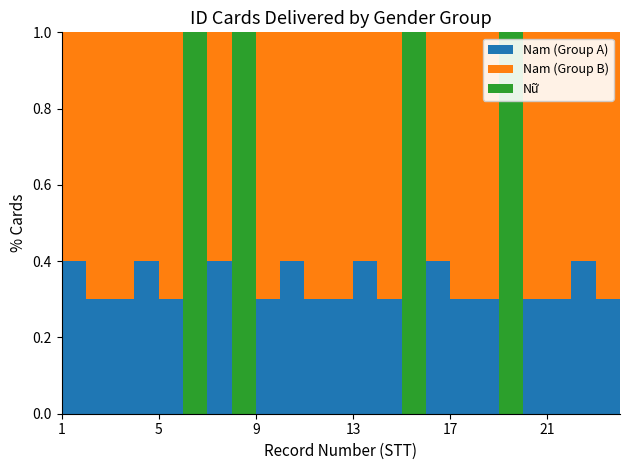

Reading left to right, transcribe all the data shown in this chart.

Nam: 1	1	1	1	1	0	1	0	1	1	1	1	1	1	0	1	1	1	0	1	1	1	1	1
Nu: 0	0	0	0	0	1	0	1	0	0	0	0	0	0	1	0	0	0	1	0	0	0	0	0